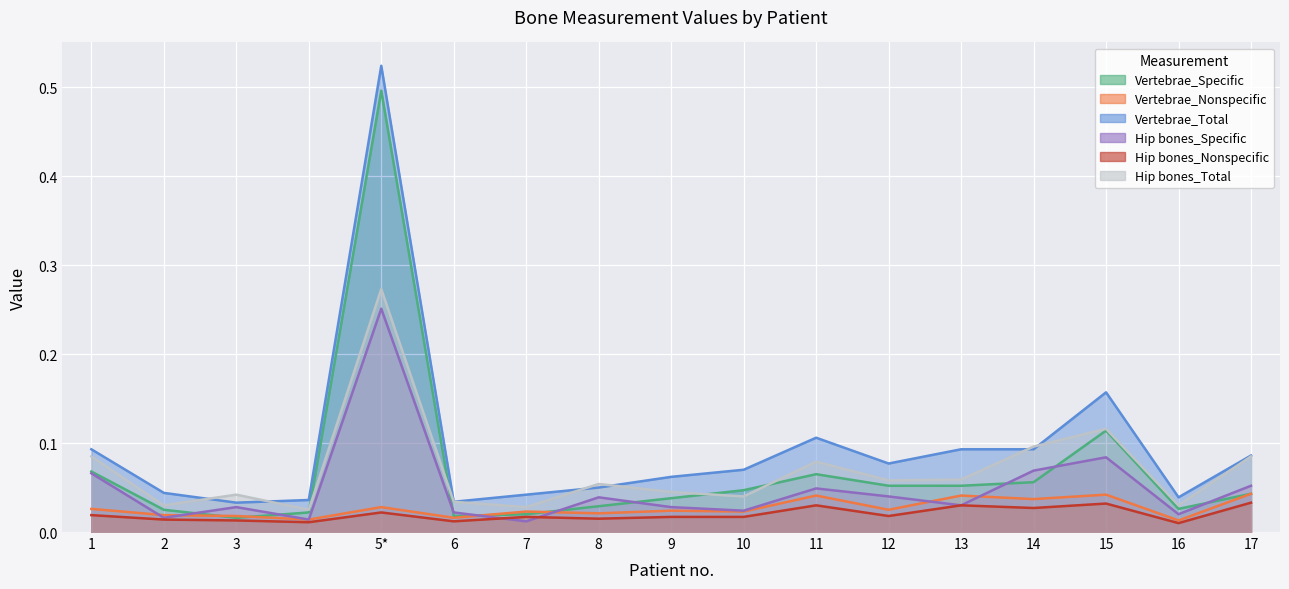

In Hip bones_Nonspecific, how many points are higher than both neighbors (excluding endpoints)?

5